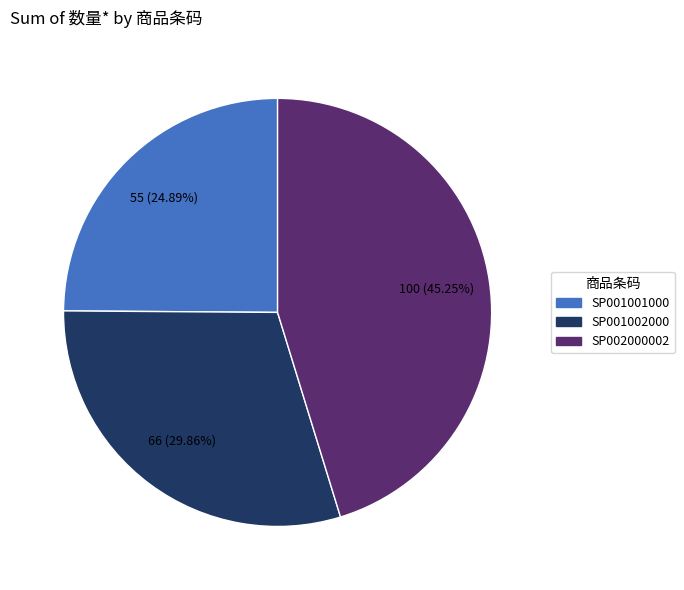

To the nearest percent, what is the difference between the largest and smallest slice percentages?

20%